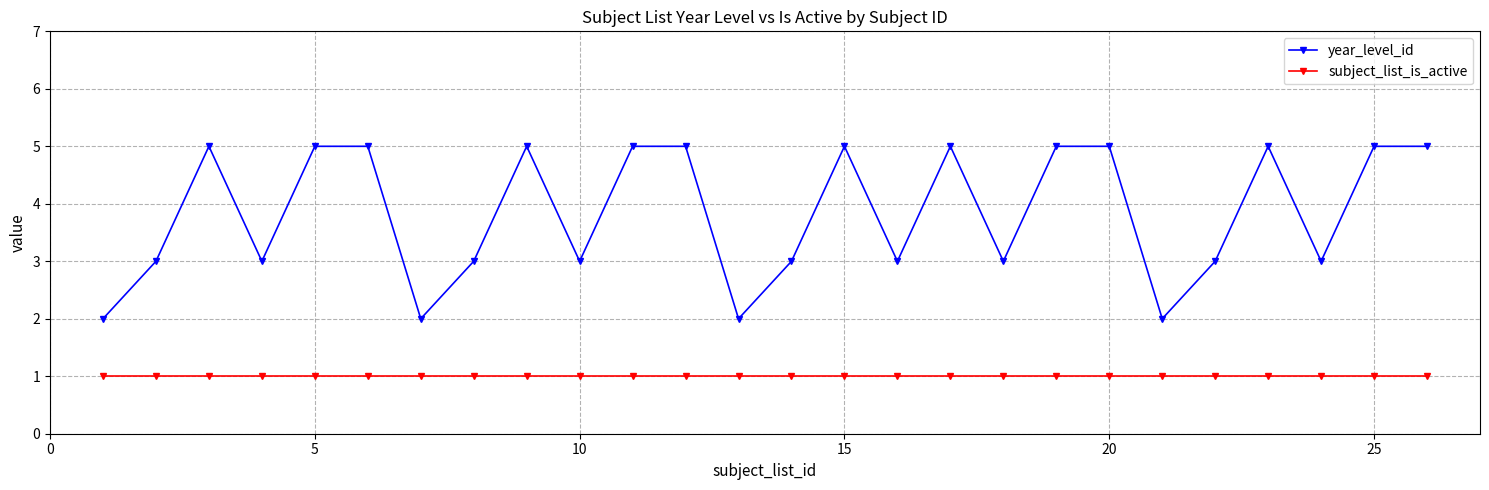

Count the year_level_id values in the range 3 to 5.

22